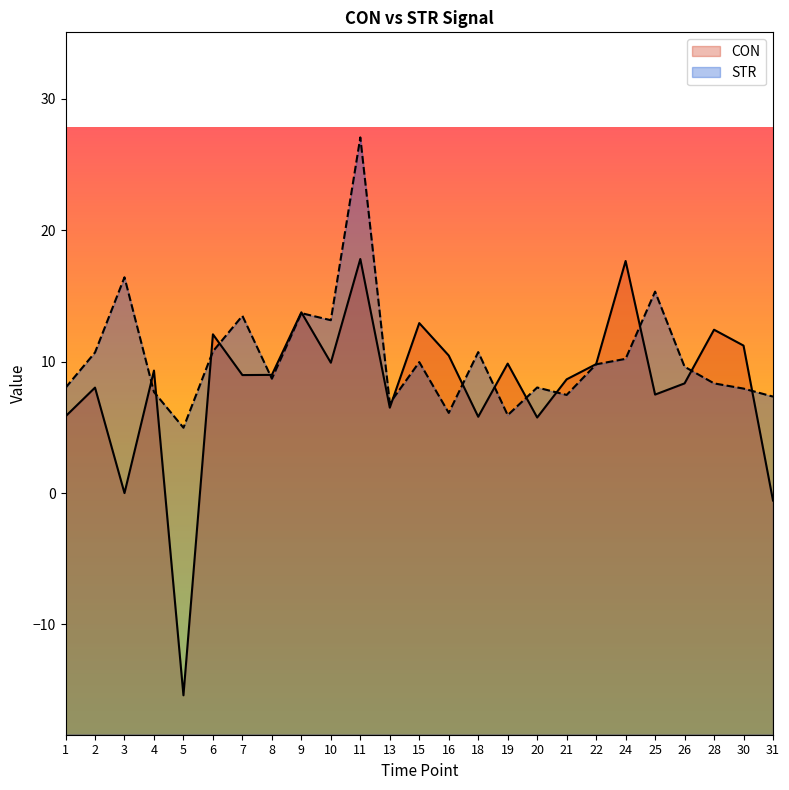

What are all the series names shown in the legend?

CON, STR